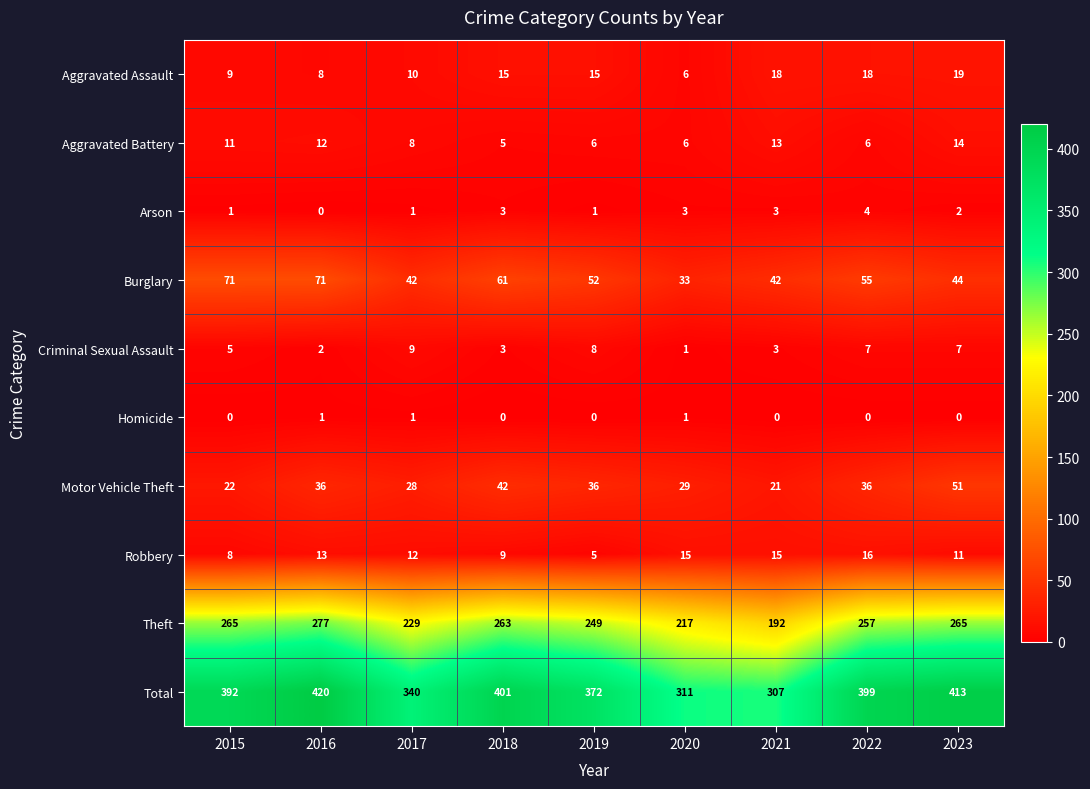

What is the difference between the Theft values at 2021 and 2023?

73